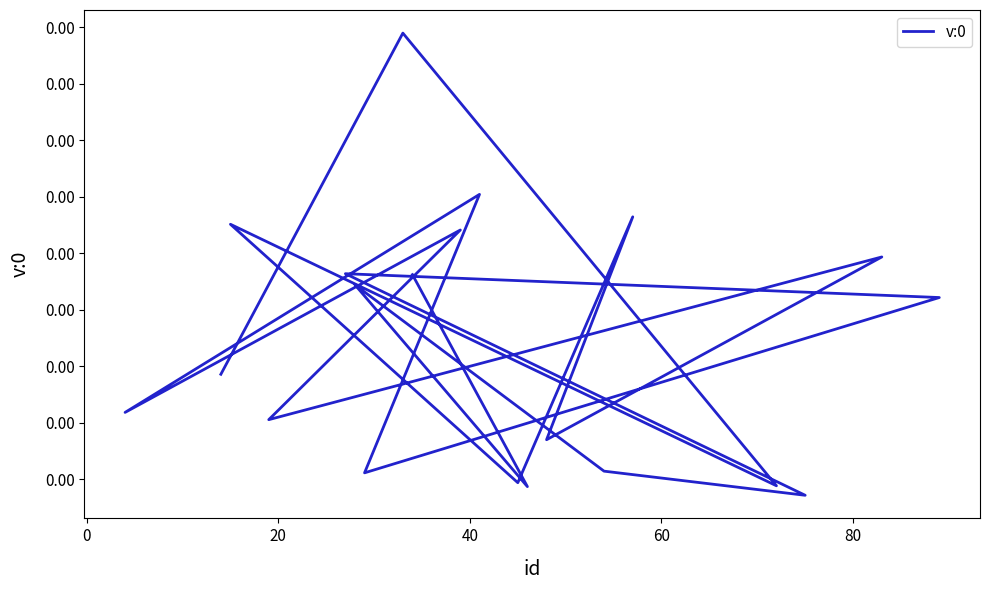

Is it true that the value at 0 is 0.0?

False